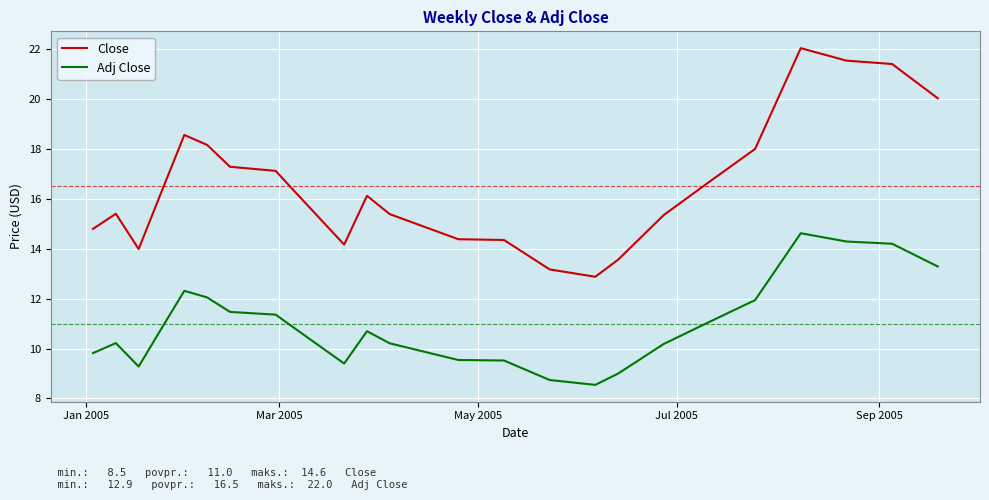

At how many categories does at least one series exceed 9?

24